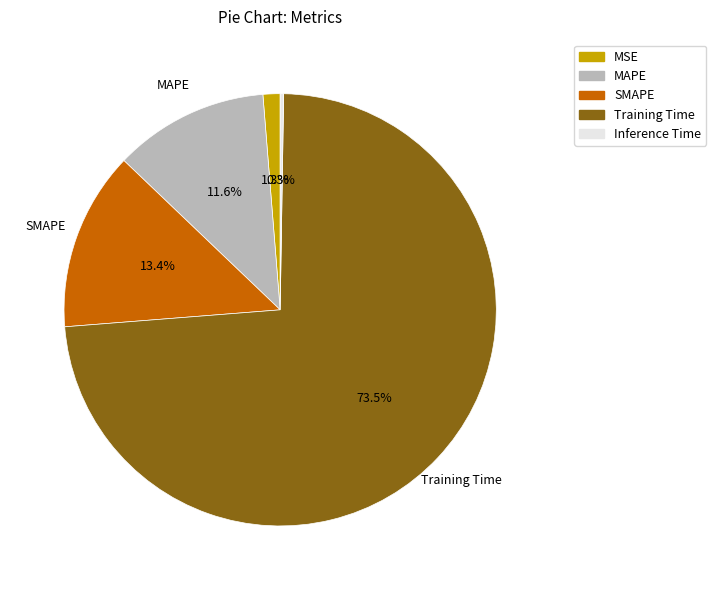

To the nearest percent, what portion does MAPE represent?

12%